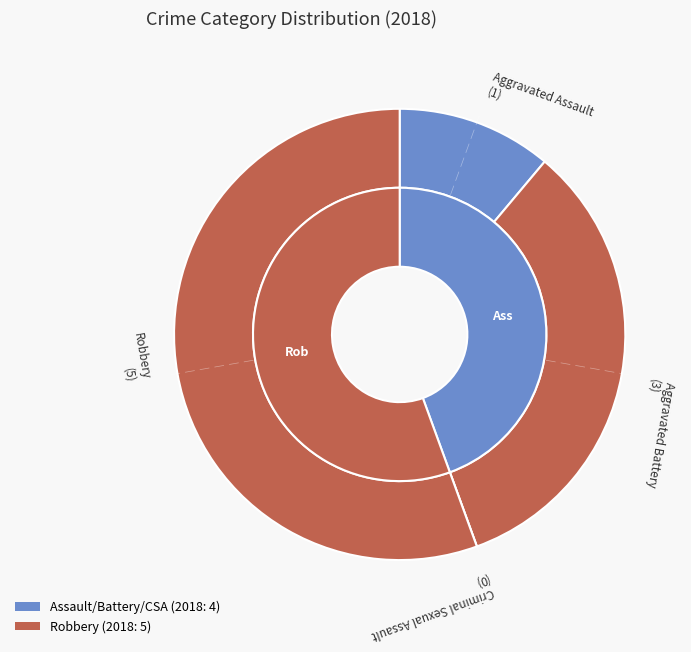

Approximately how many times larger is the value at Aggravated Battery compared to Robbery?

0.6